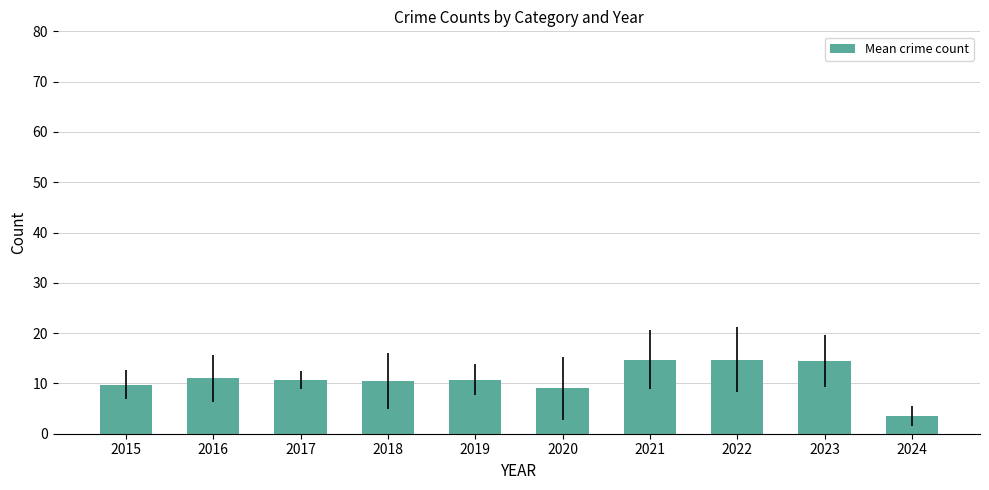

What is the smallest value displayed?

3.5